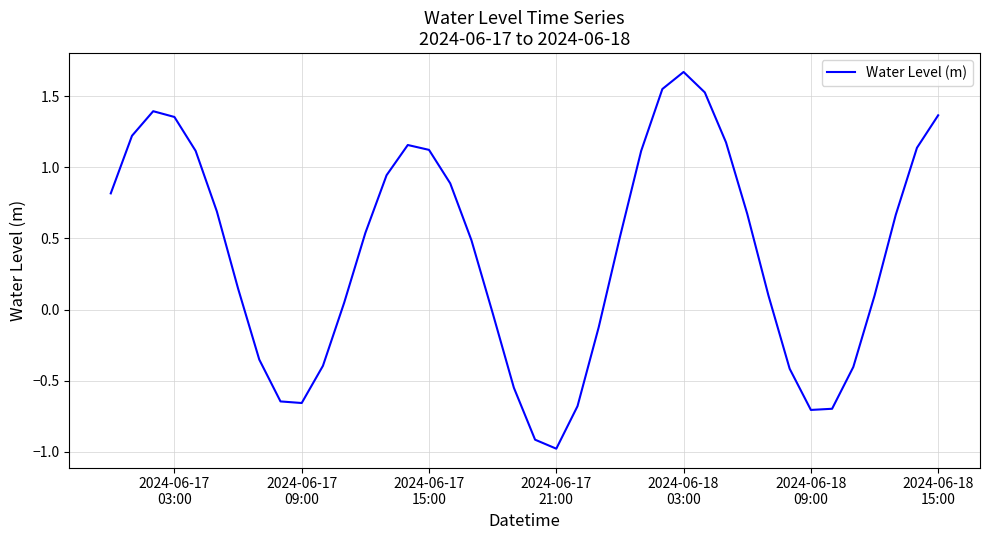

What is the minimum value shown in the chart?

-1.0